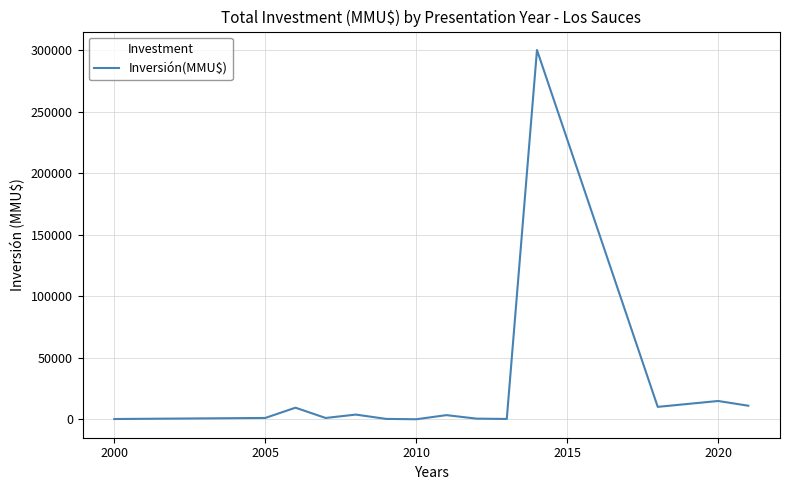

What is the greatest value displayed?

300000